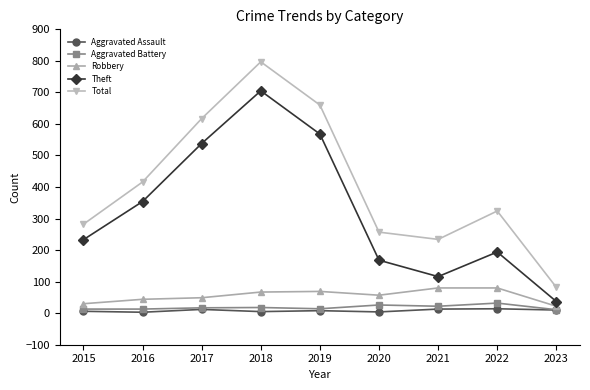

The value of Theft at 2022 is 69. True or false?

False